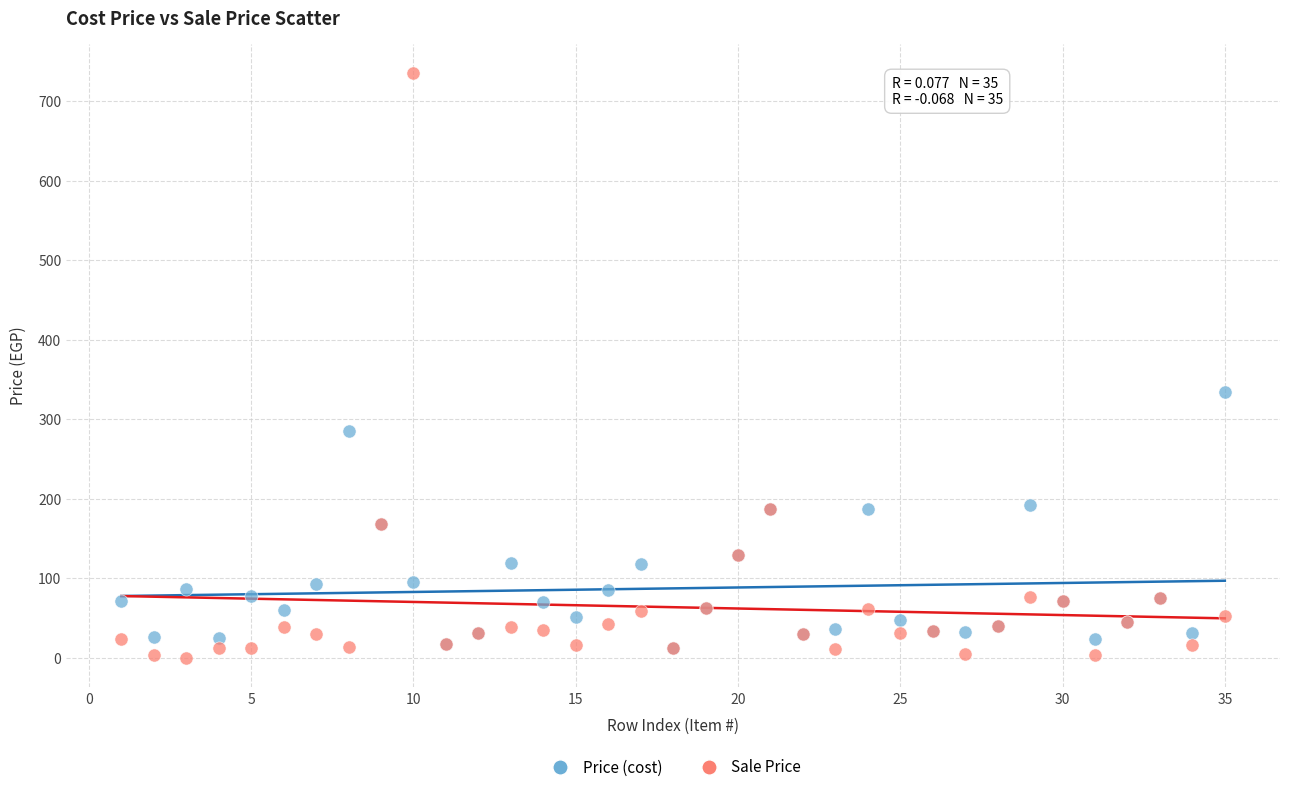

Which series reaches the minimum Y coordinate?

Sale Price